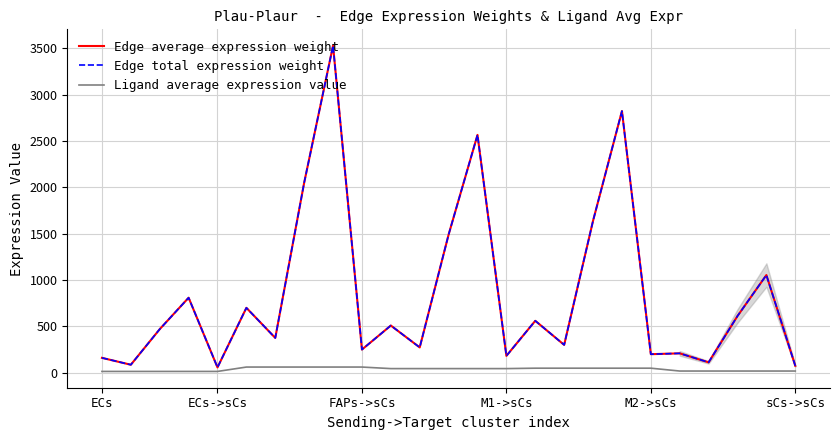

Does the chart display data point markers on the line(s)?

No